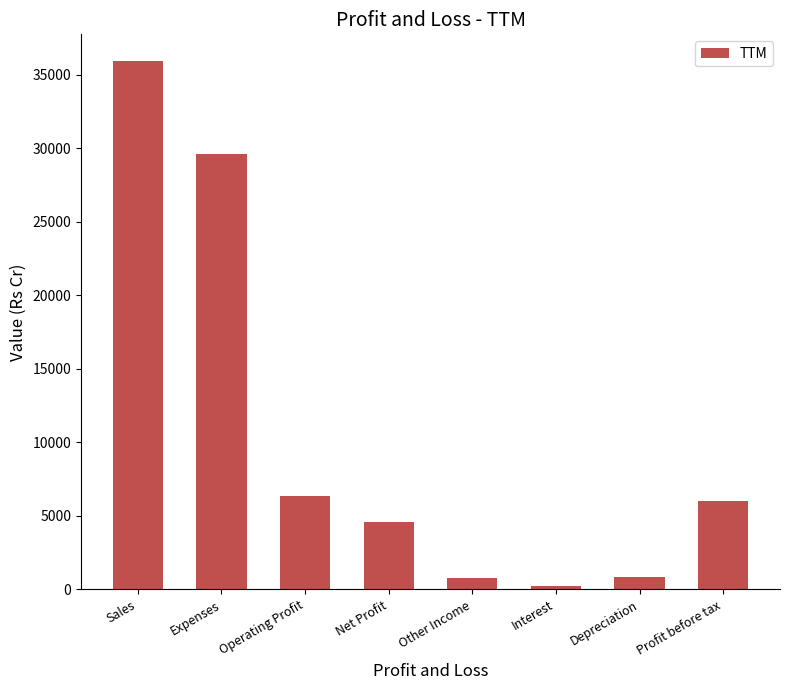

What is the change in value from Operating Profit to Net Profit?

-1791